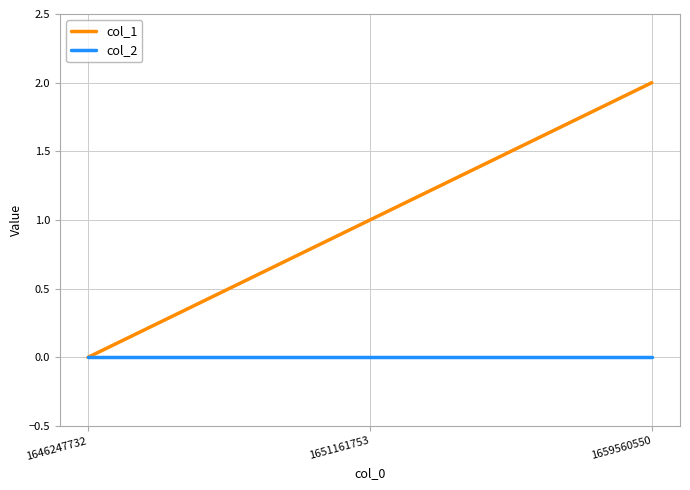

List the labels in order of col_1 value, smallest first.

1646247732, 1651161753, 1659560550